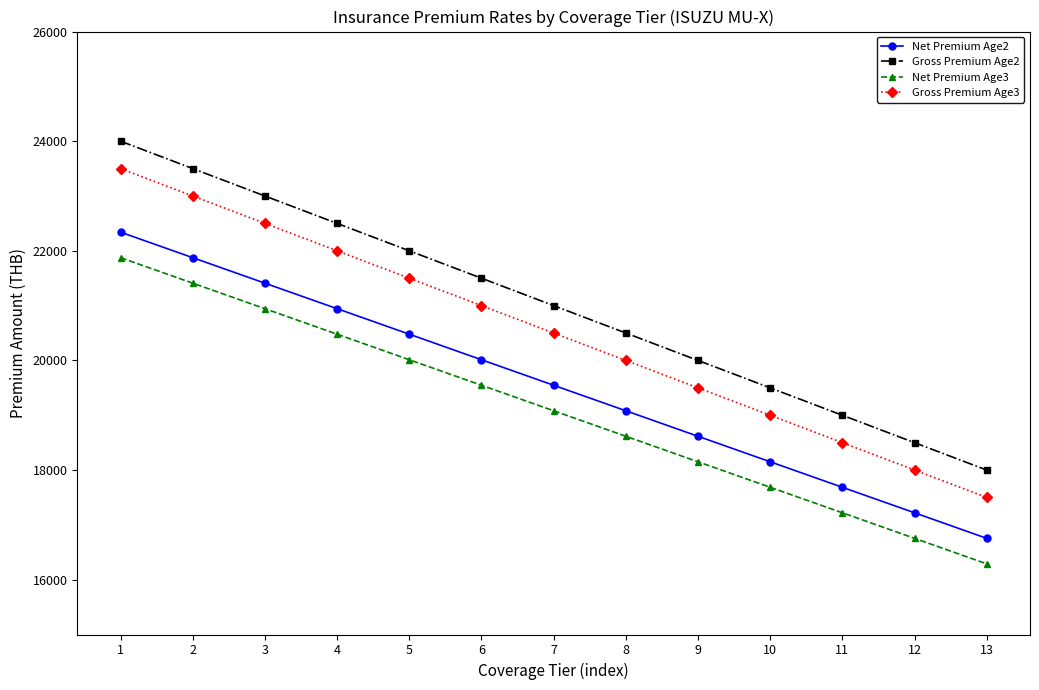

List the series in order of their peak value, highest first.

Gross Premium Age2, Gross Premium Age3, Net Premium Age2, Net Premium Age3